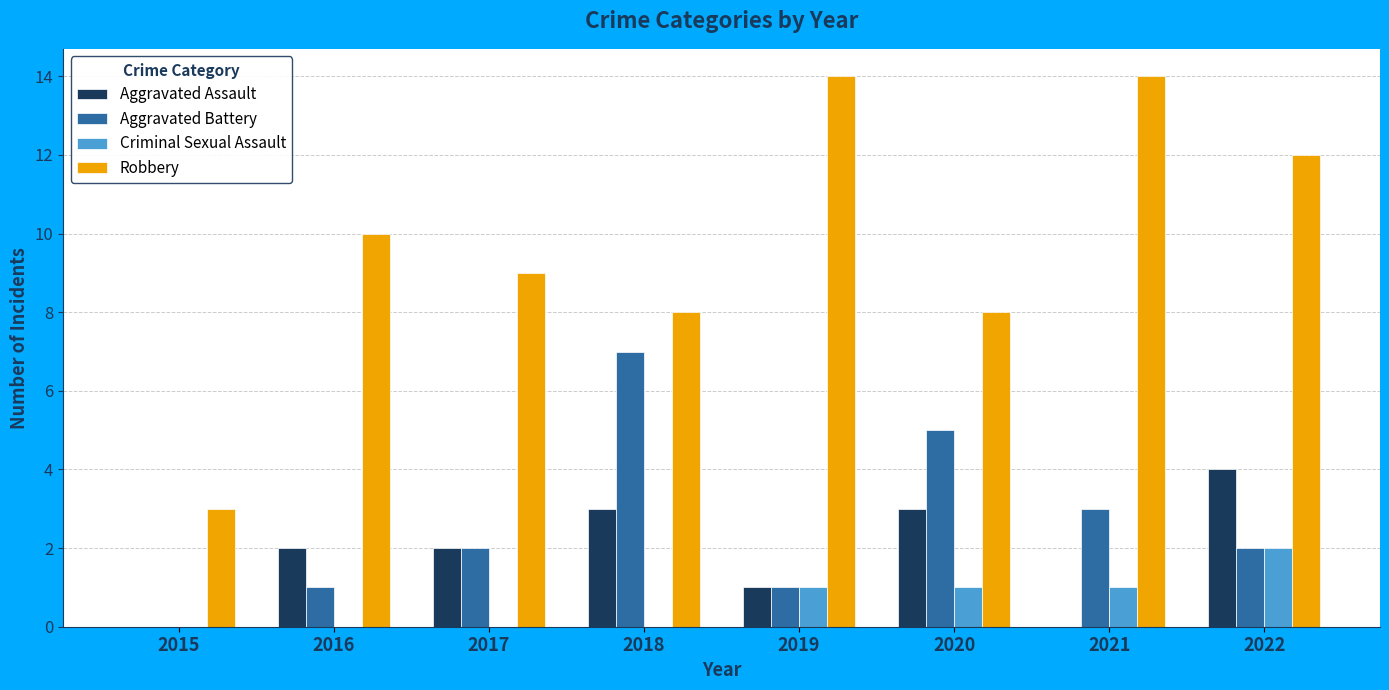

What is the sum of all Aggravated Battery values?

21